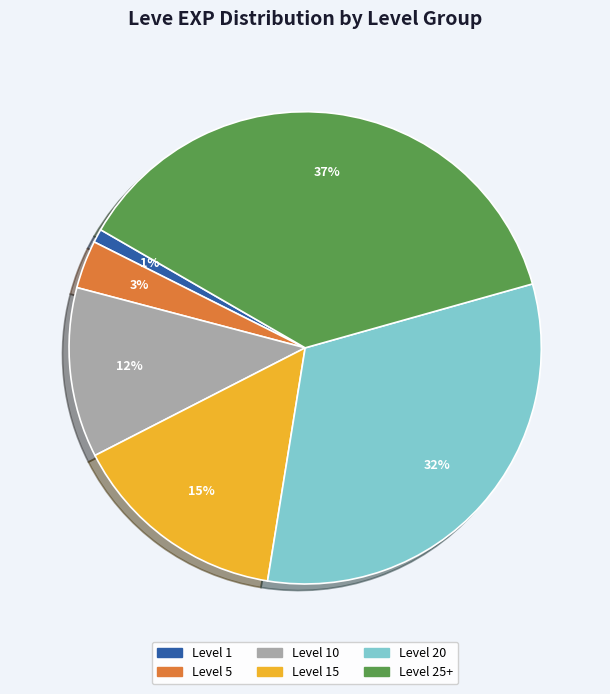

To the nearest percent, what is the average slice percentage?

17%